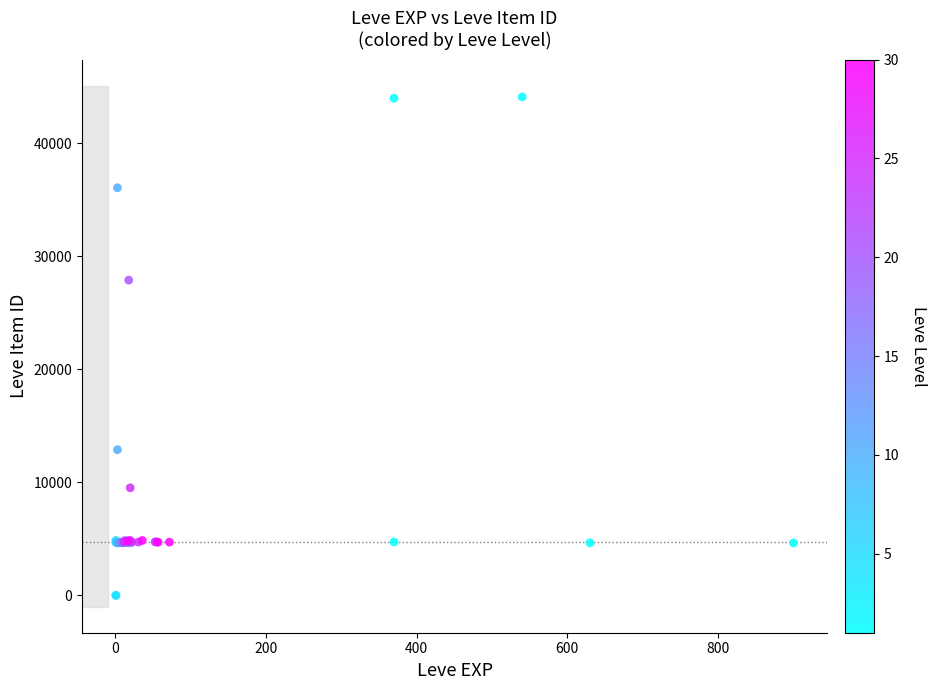

What Y value in the scatter plot is closest to 22048?

27884